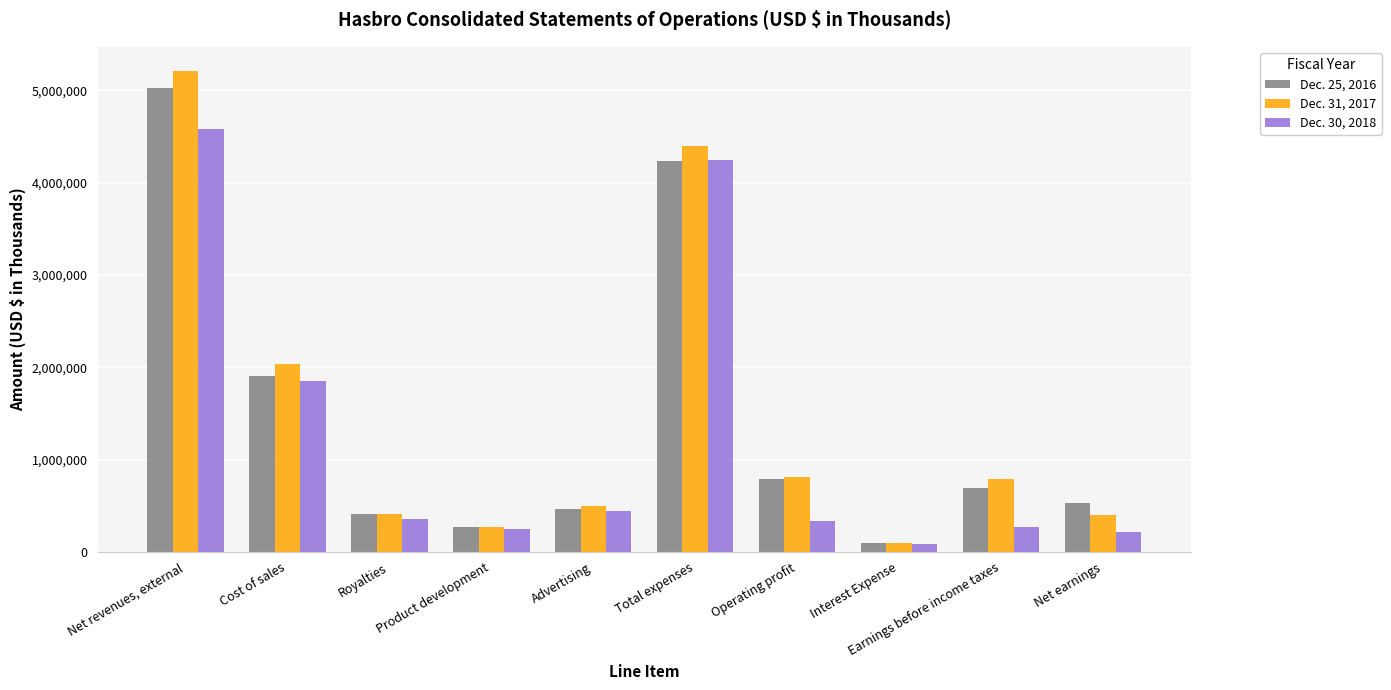

What position from the right is Net earnings?

1